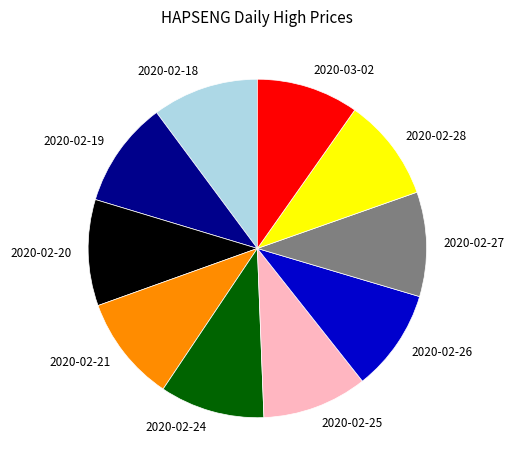

The 2020-02-27 slice represents 3% of the pie. True or false?

False